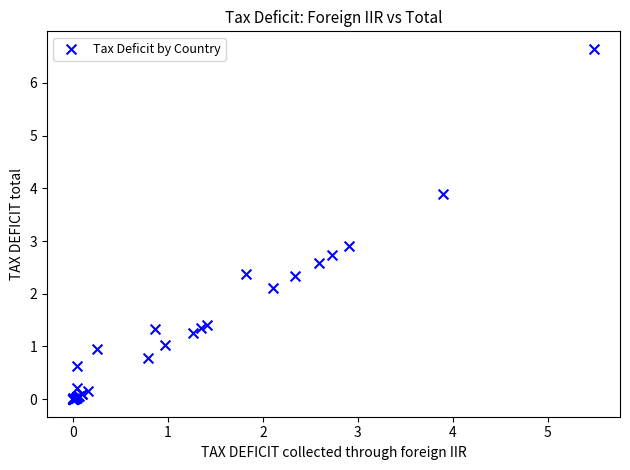

What Y value in the scatter plot is closest to 3?

2.9